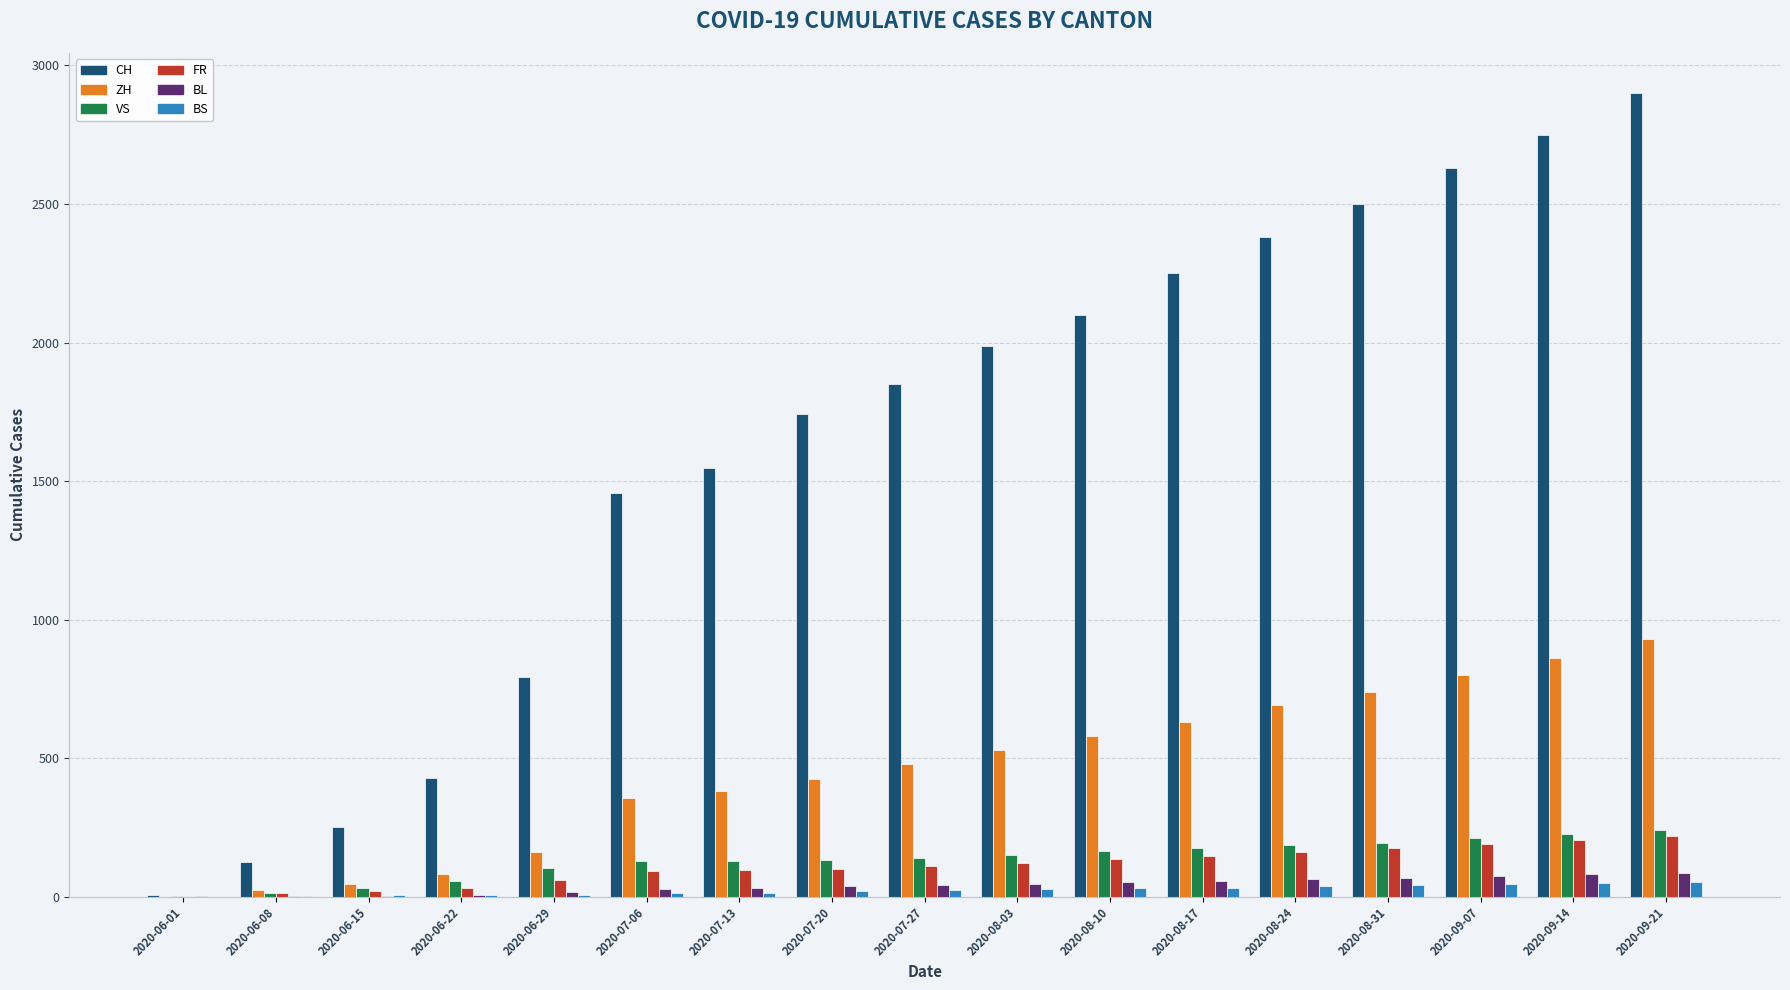

The value of BS at 2020-09-21 is 54. True or false?

True